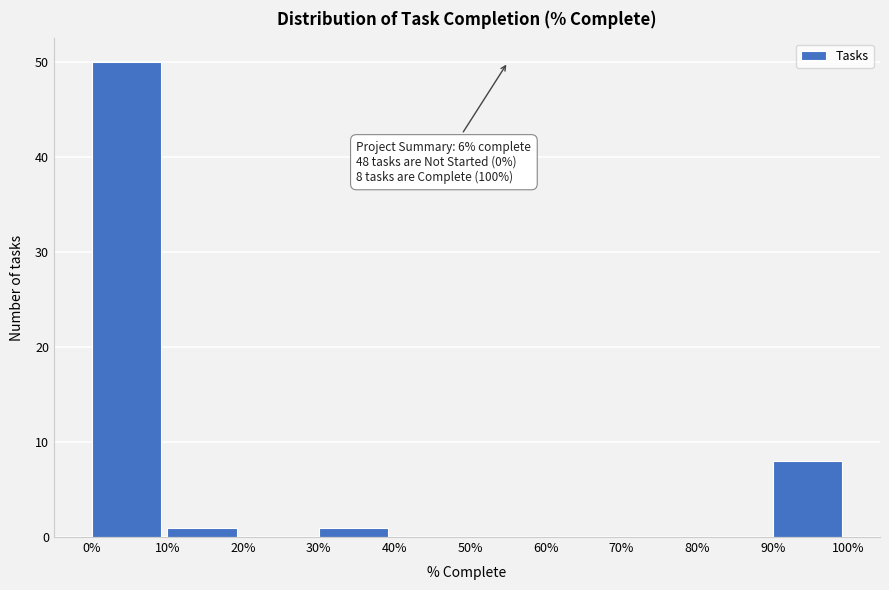

Reading left to right, extract all data points from this chart.

0%=50	10%=1	20%=0	30%=1	40%=0	50%=0	60%=0	70%=0	80%=0	90%=8